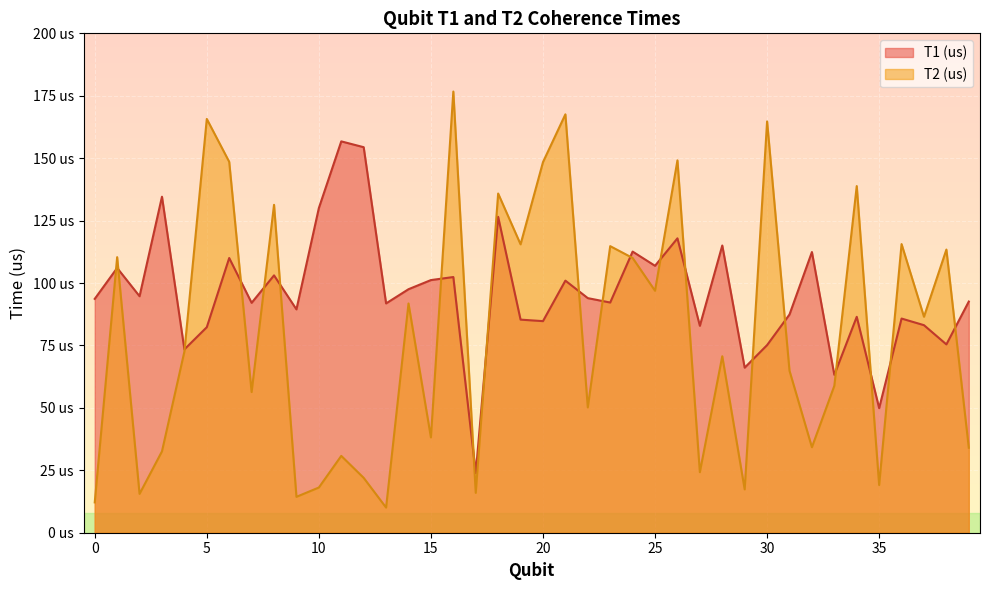

Between which two adjacent categories do T2 (us) and T1 (us) first intersect?

0 and 1